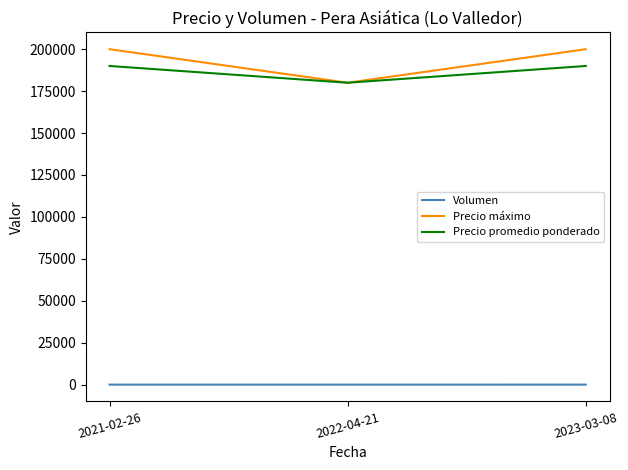

What is the minimum value for Precio máximo?

180000